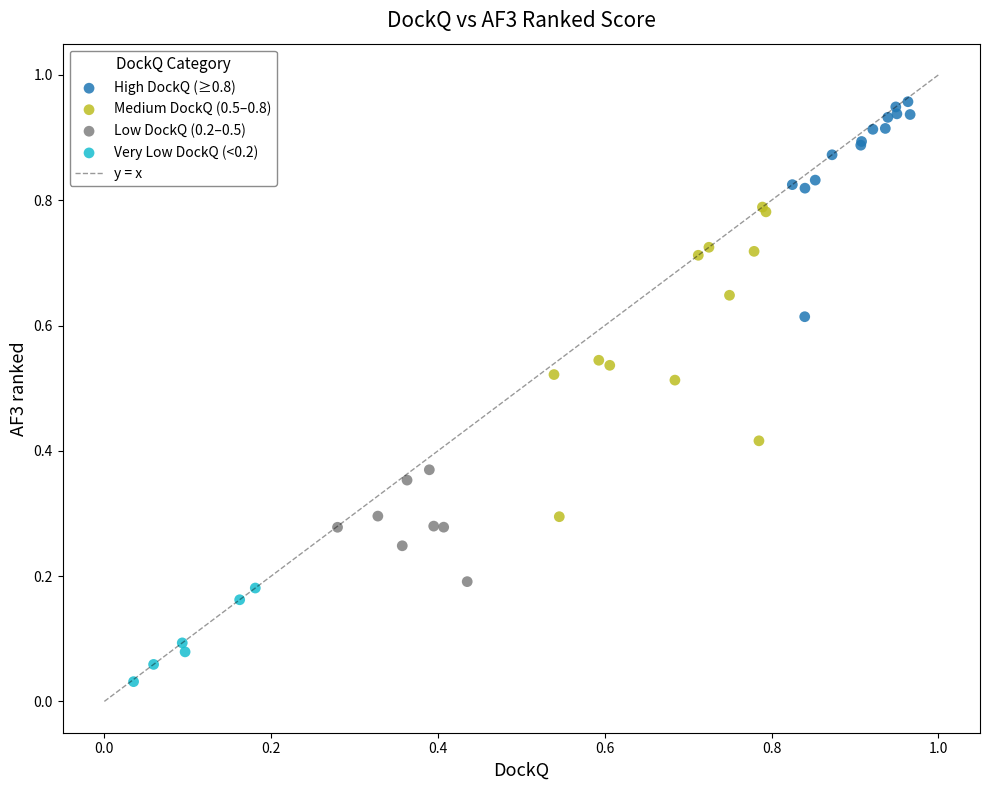

Which series contains the lowest Y value?

Very Low DockQ (<0.2)